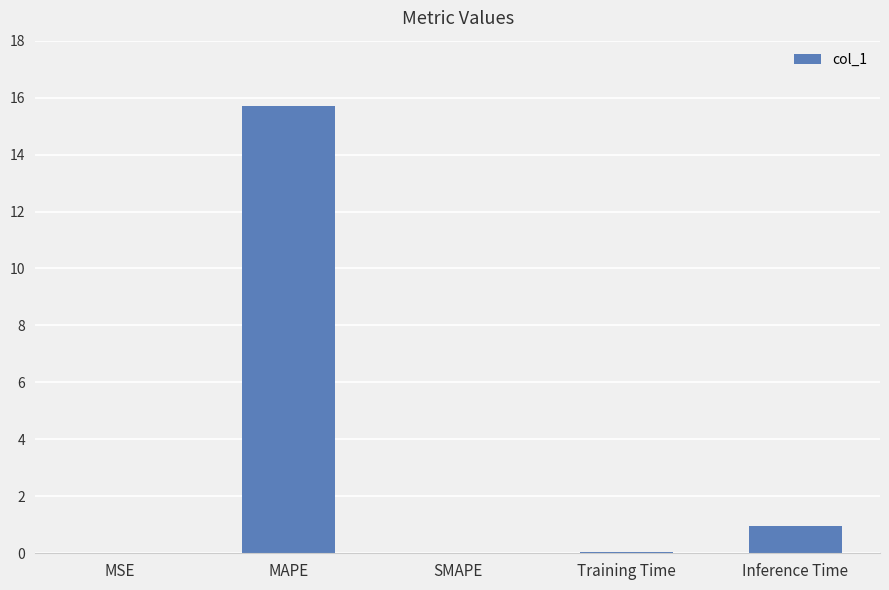

What is the sum of all values?

16.7